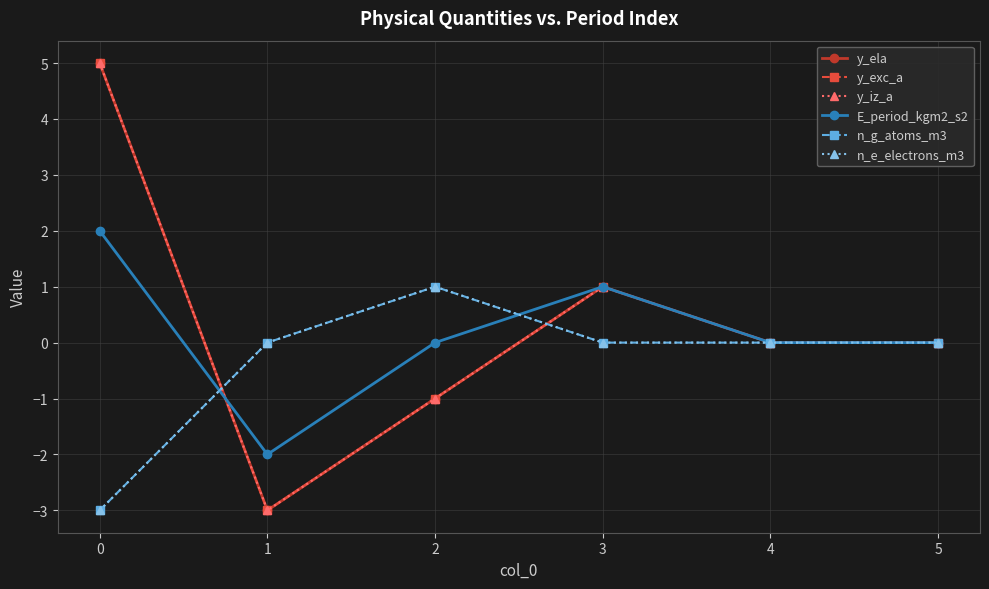

The value of y_exc_a at 4 is 0. True or false?

True